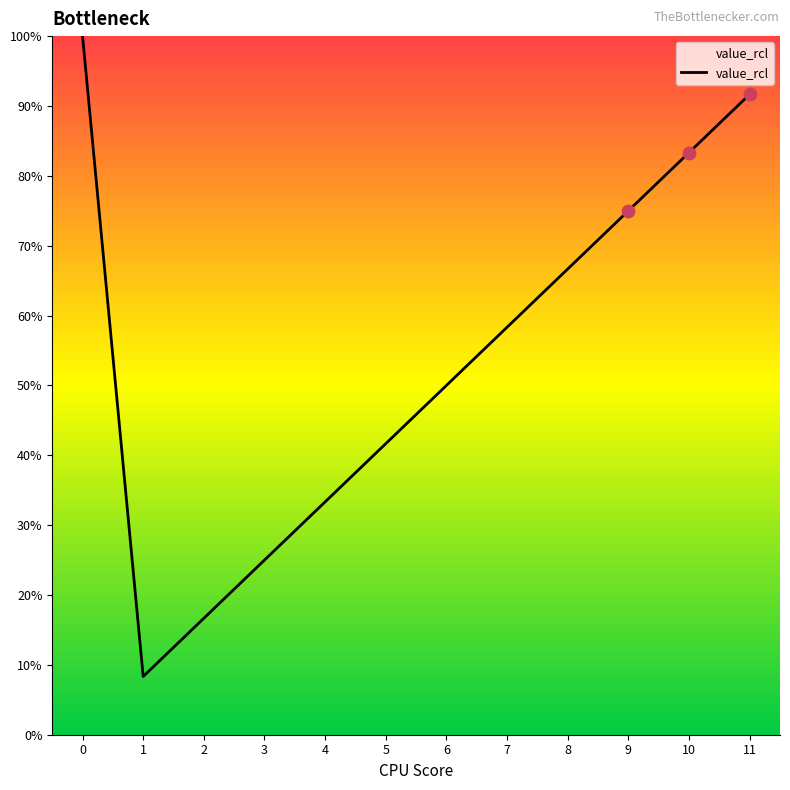

What is the ratio of the value at 3 to the value at 1?

3.0